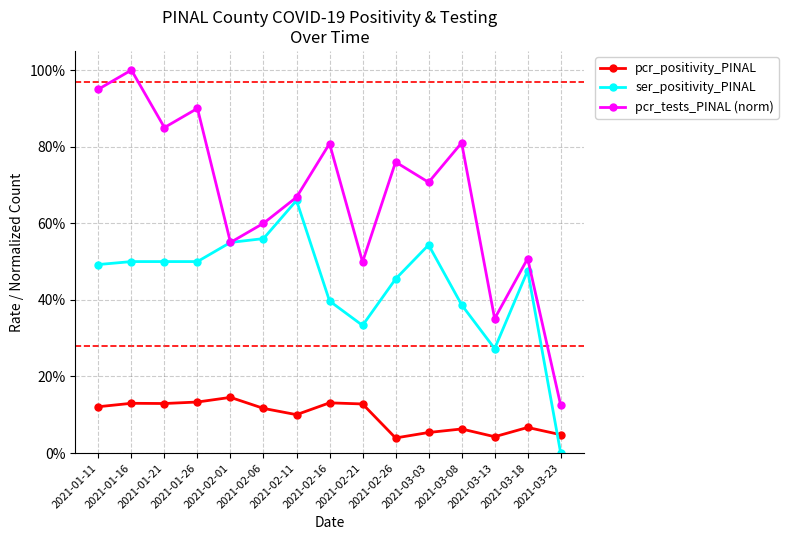

What is the average value of the ser_positivity_PINAL series?

0.4